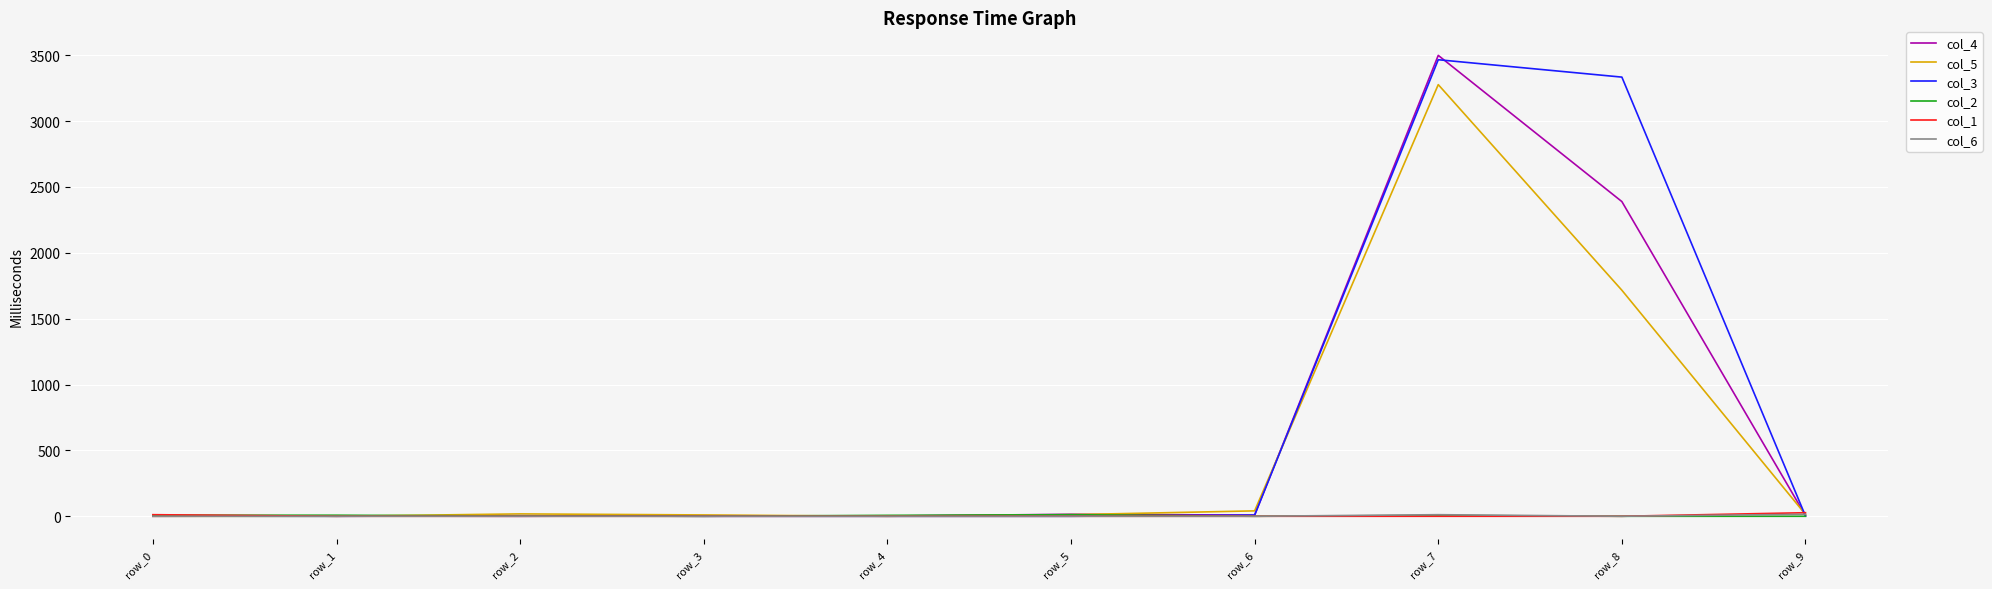

Read the col_5 value at row_5.

12